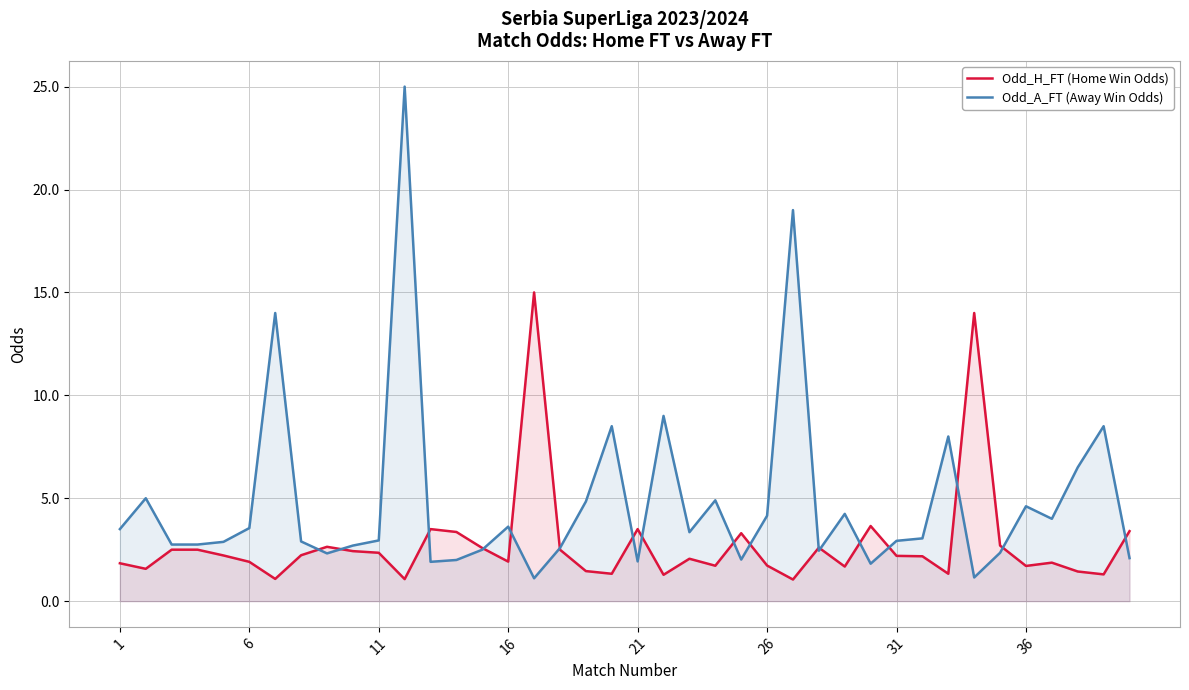

What is the difference between the maximum and second lowest values in the Odd_A_FT (Away Win Odds) series?

23.9